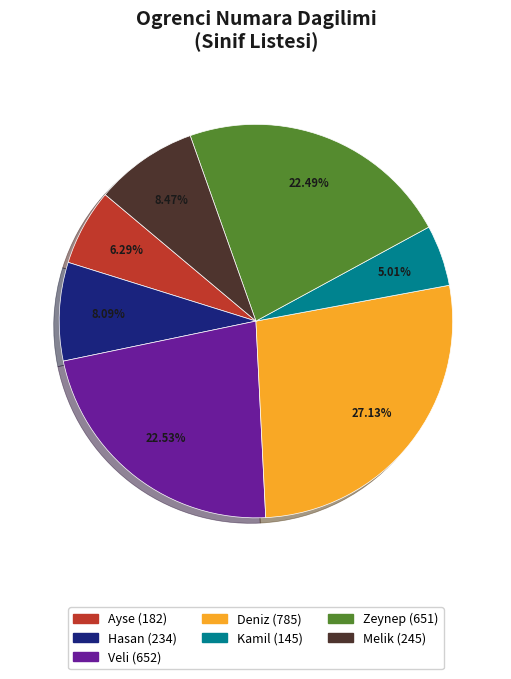

The Veli slice represents 23% of the pie. True or false?

True